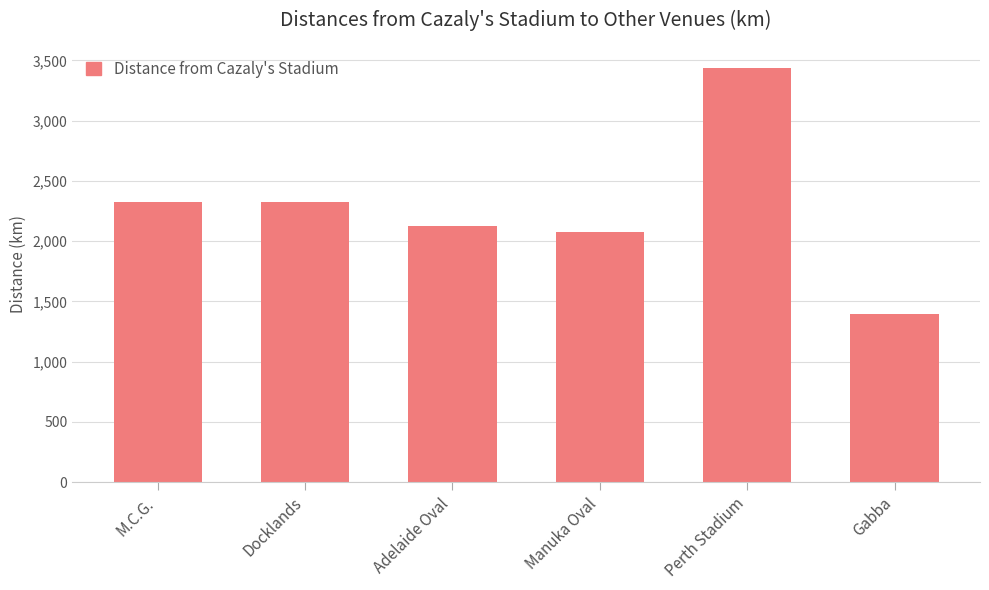

What is the label of the 3rd bar from the left?

Adelaide Oval